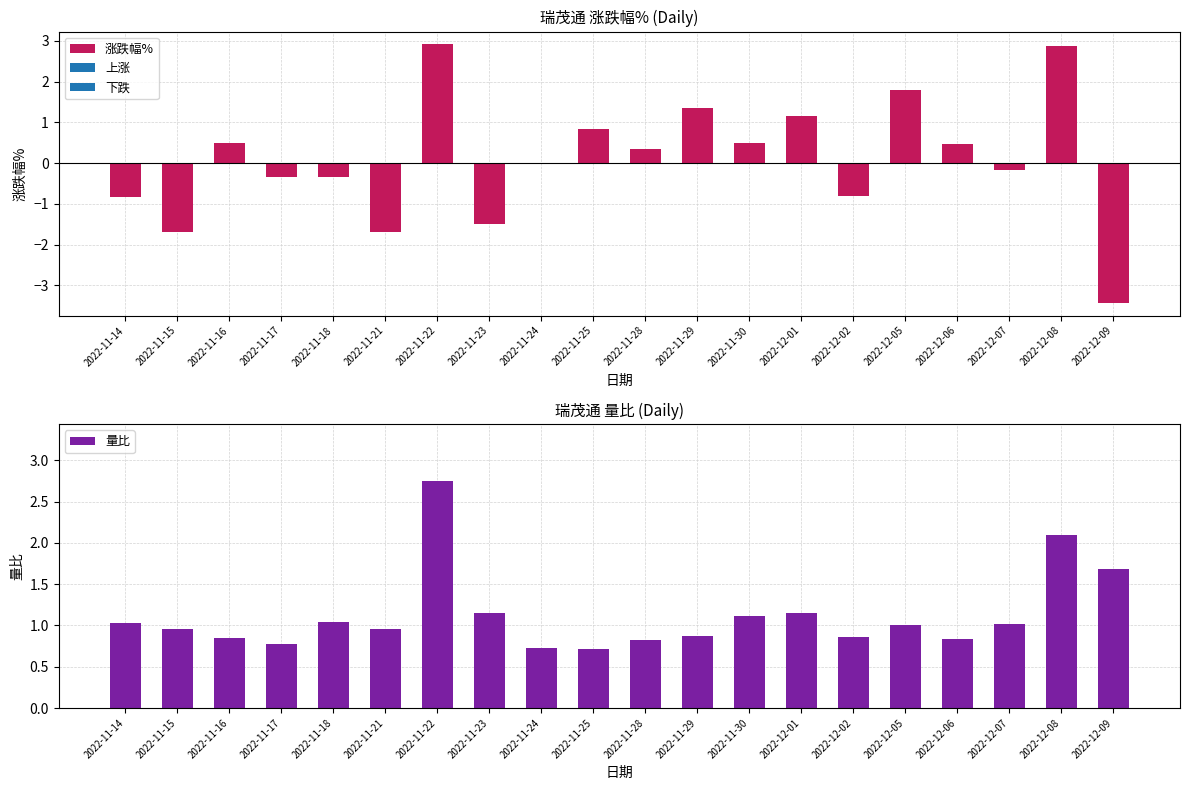

What is the average value of the 量比 series?

1.1